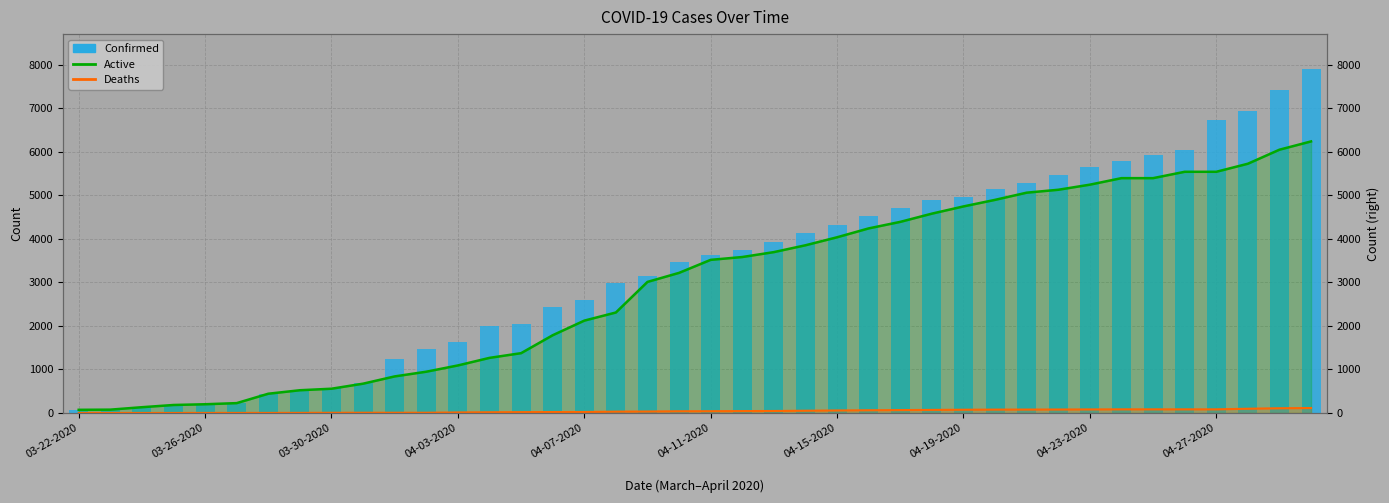

Reading right to left, list all the values displayed in this chart.

Active: 6242	6052	5729	5544	5544	5398	5398	5248	5131	5064	4899	4748	4582	4393	4243	4039	3855	3698	3585	3520	3221	3013	2310	2123	1787	1375	1267	1093	949	841	674	558	523	443	227	201	184	133	77	73
Deaths: 114	109	98	84	84	84	84	82	80	79	78	75	71	67	63	58	52	46	44	41	40	34	31	23	22	20	17	13	6	6	6	5	3	2	2	2	1	1	1	1
Confirmed: 7917	7423	6931	6743	6036	5934	5782	5648	5472	5293	5143	4960	4891	4720	4524	4314	4147	3932	3753	3634	3477	3160	2980	2605	2437	2056	1993	1639	1478	1231	680	563	526	445	229	203	185	134	78	74